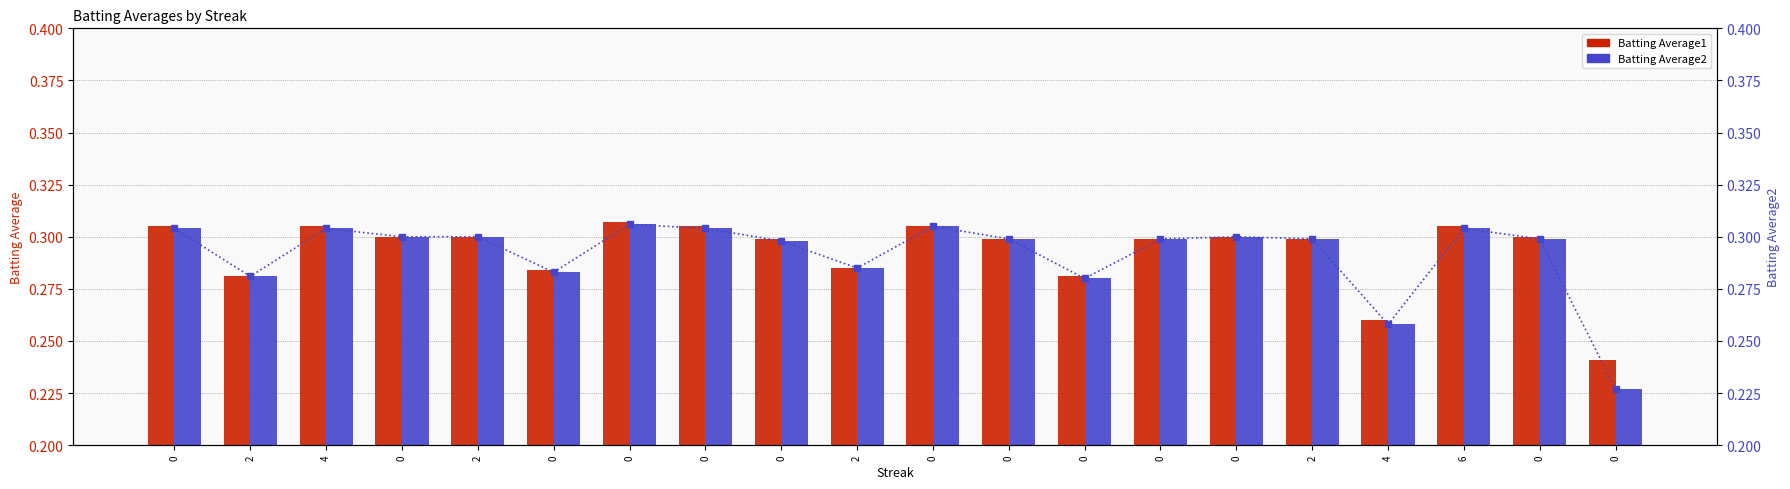

Is the value of Batting Average2 (right) at 2 greater than the value of Batting Average2 at 0?

No